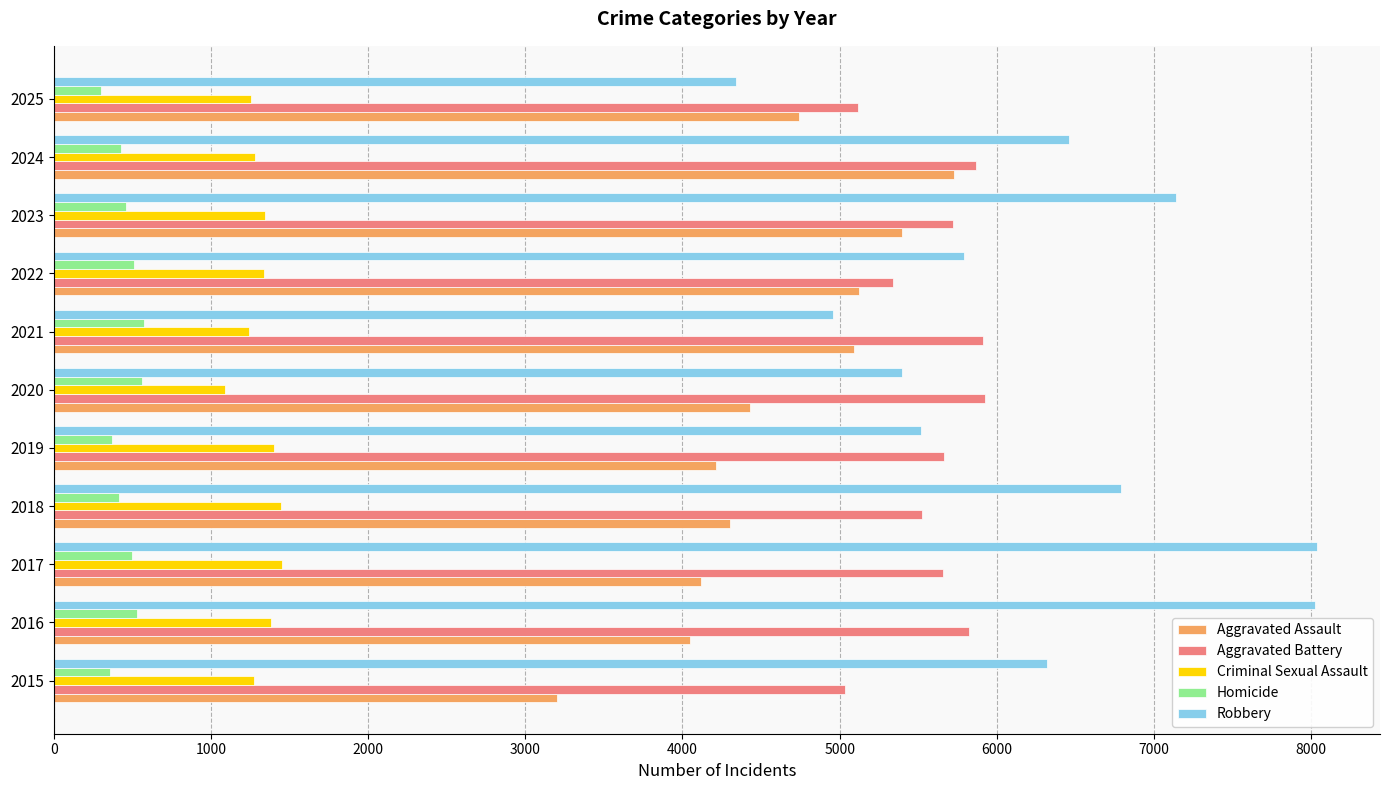

What is the maximum value for Aggravated Battery?

5927